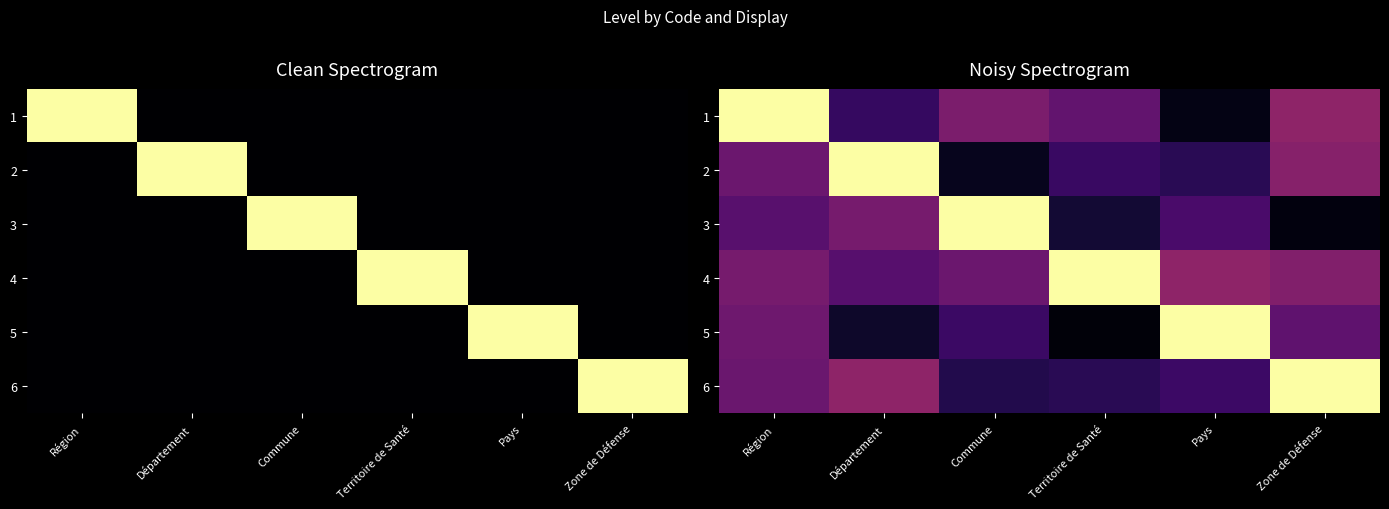

How many distinct data groups are displayed?

6